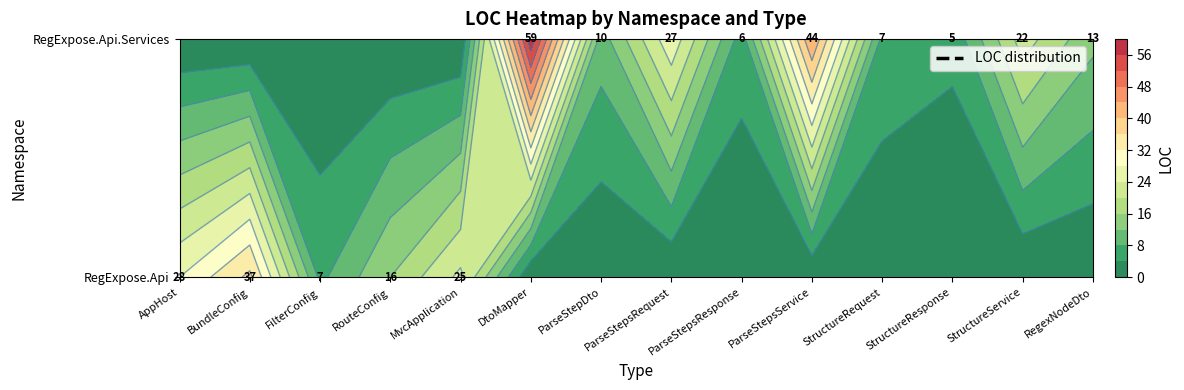

What is the difference between the StructureRequest values at 1 and 0?

7